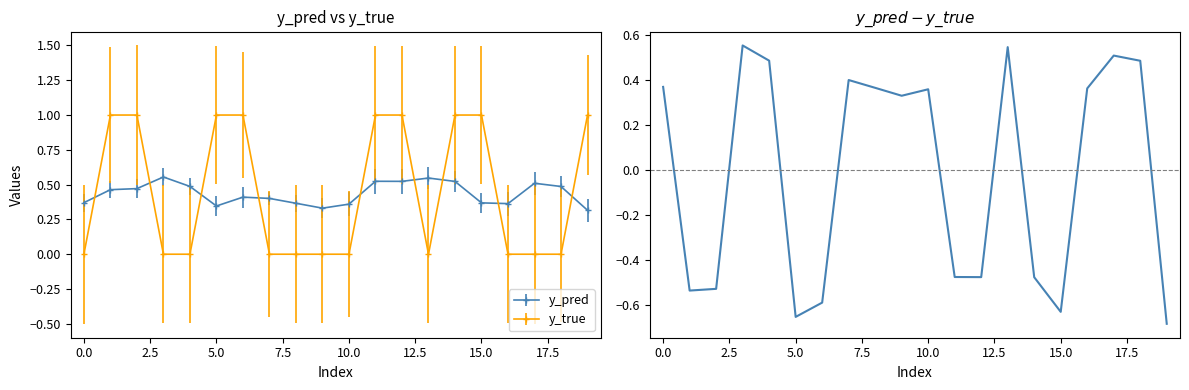

The chart shows a value of 0.4 at 10. True or false?

True